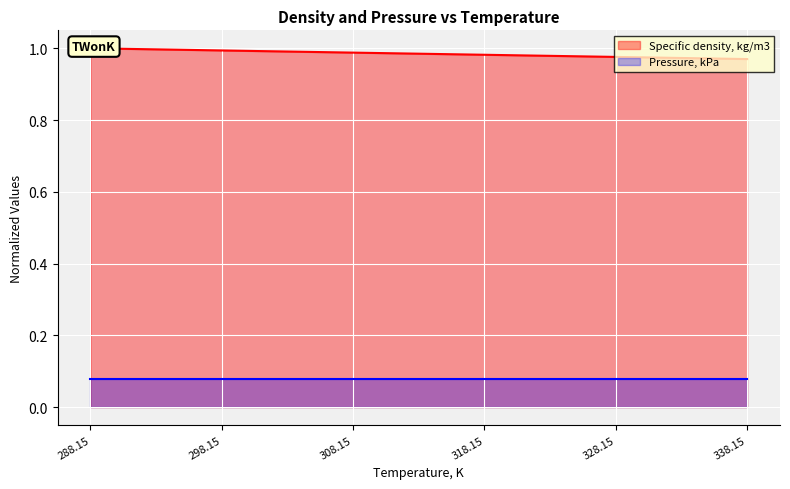

What is the sum of all values?

5.9